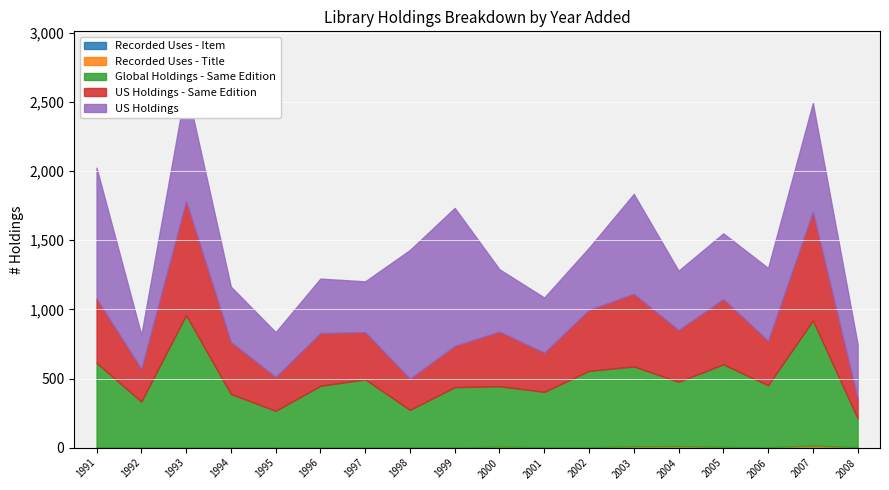

The Recorded Uses - Item series shows 1 at 1998. True or false?

True